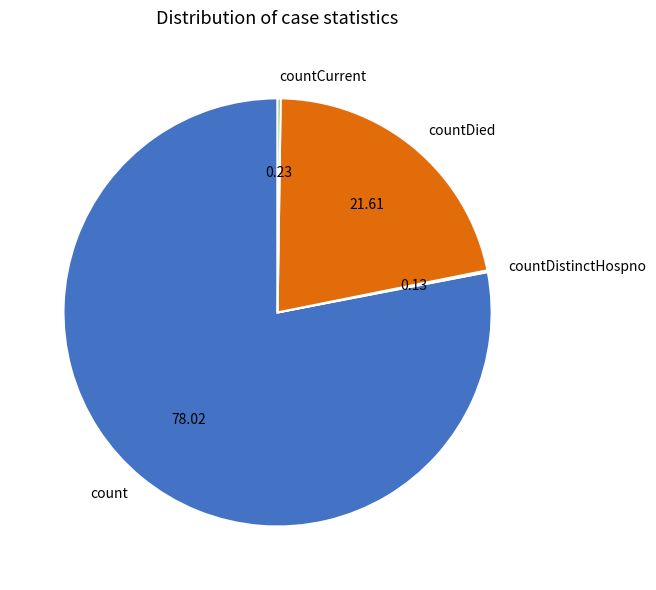

Which category has the biggest portion of the pie?

count